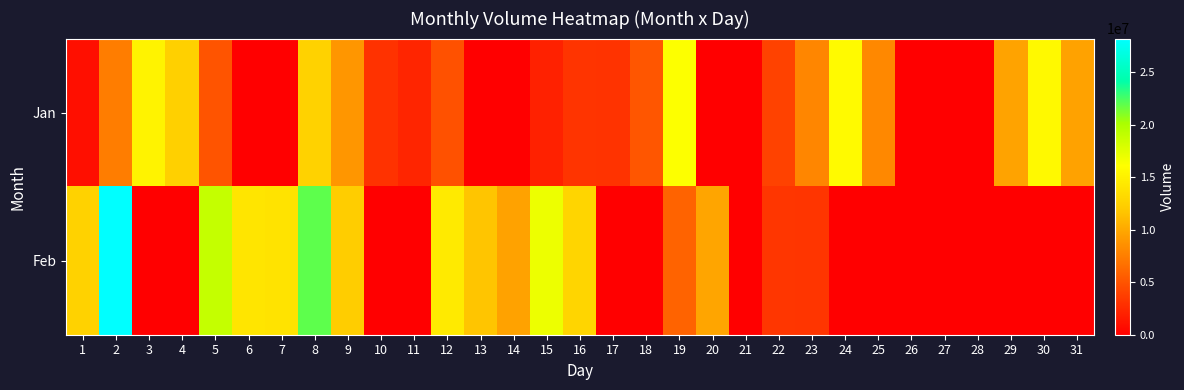

Which series has the largest range (max minus min)?

Feb